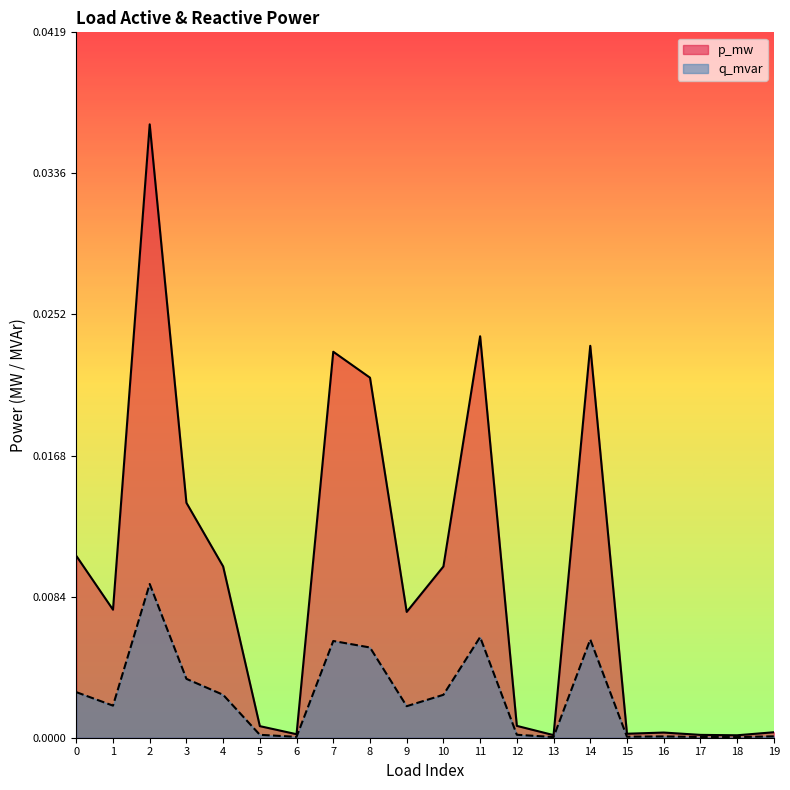

Which series has the largest total across all categories?

p_mw